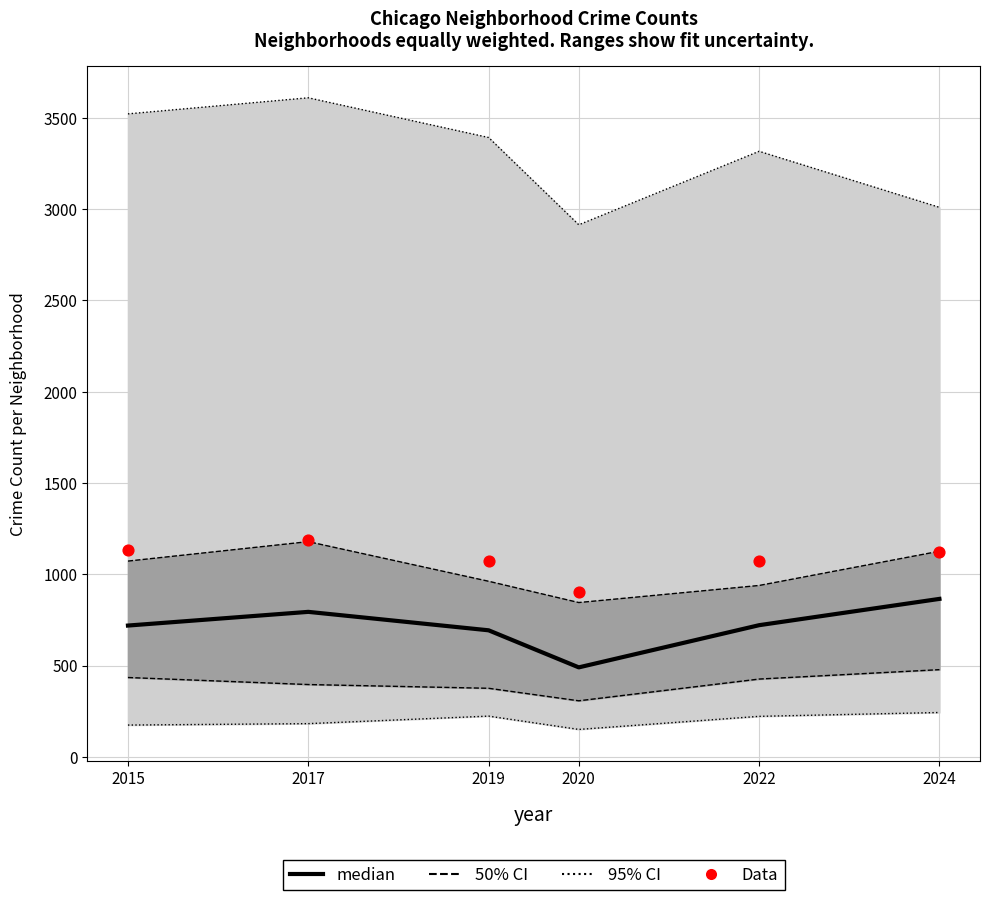

At how many categories does at least one series exceed 707?

6